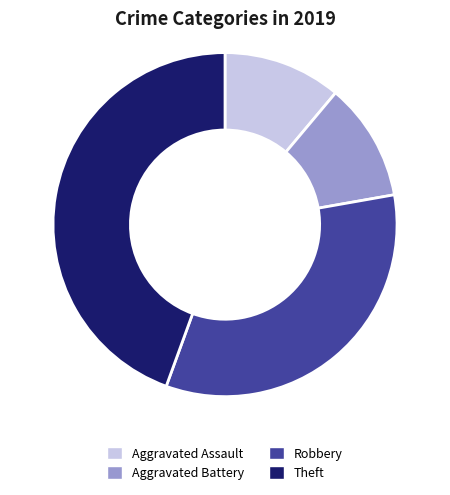

Count the number of slices in the pie.

4